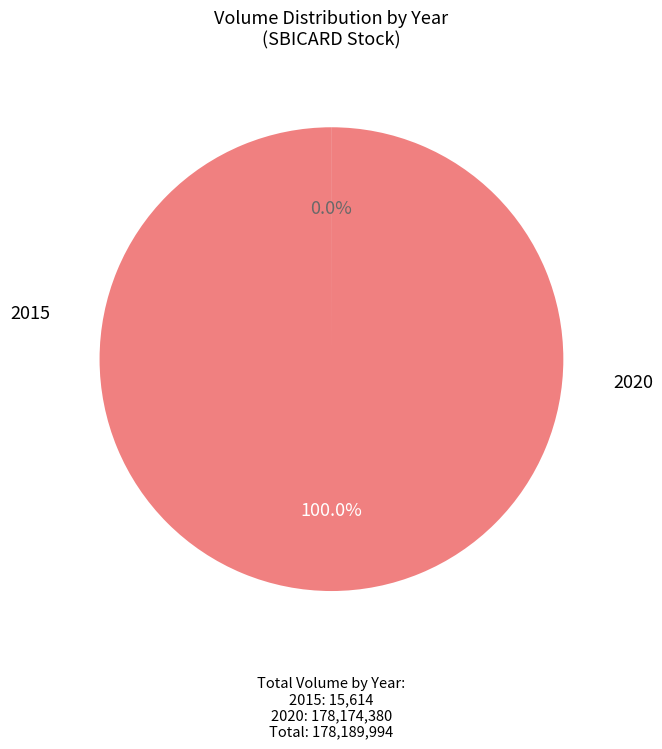

Does any single category account for the majority?

Yes